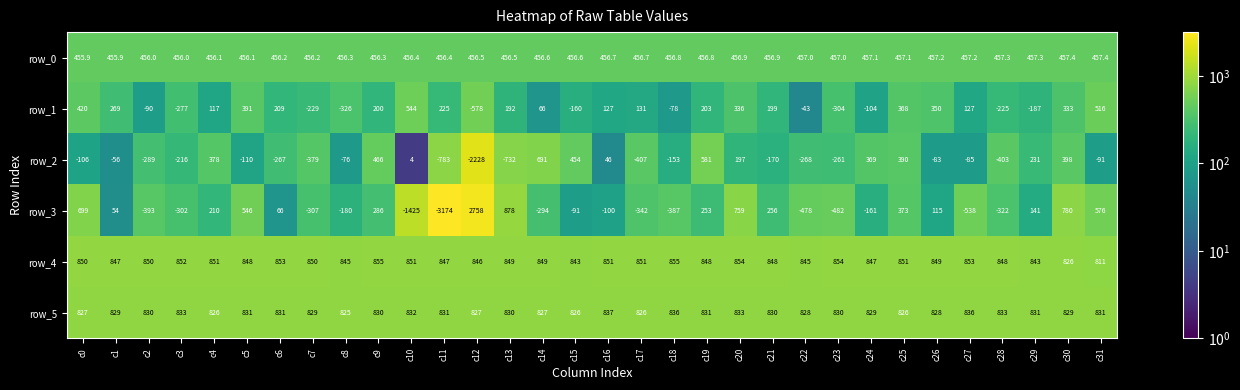

What is the average value of the row_1 series?

85.1